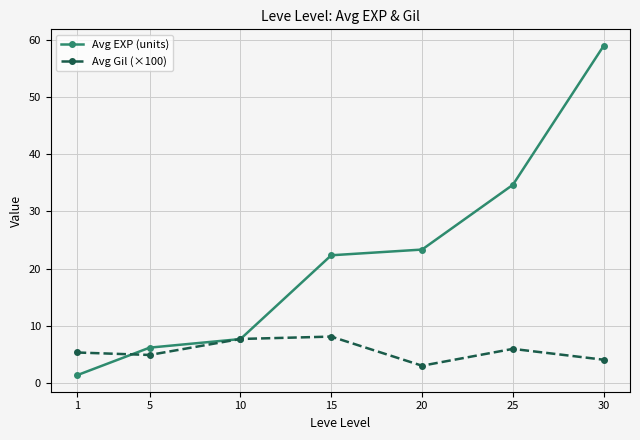

At 20, list the series in order from largest to smallest.

Avg EXP (units), Avg Gil (×100)